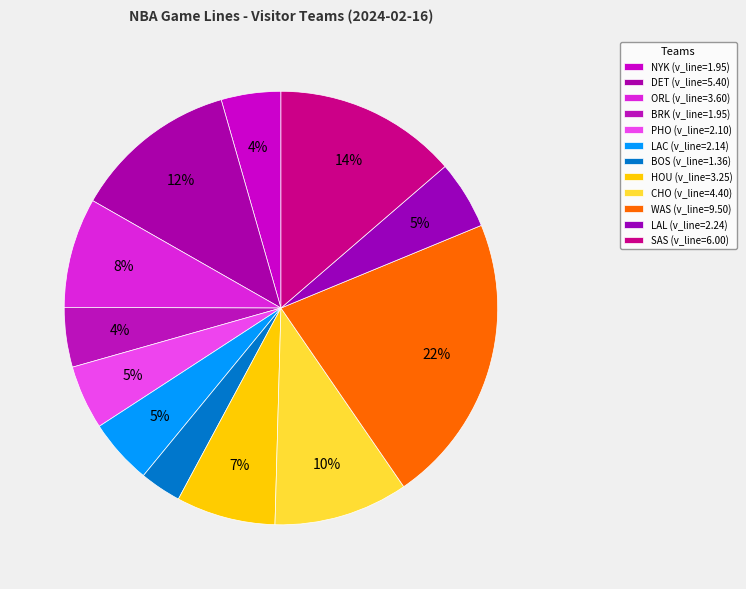

What percentage is NOT represented by ORL?

91.8%